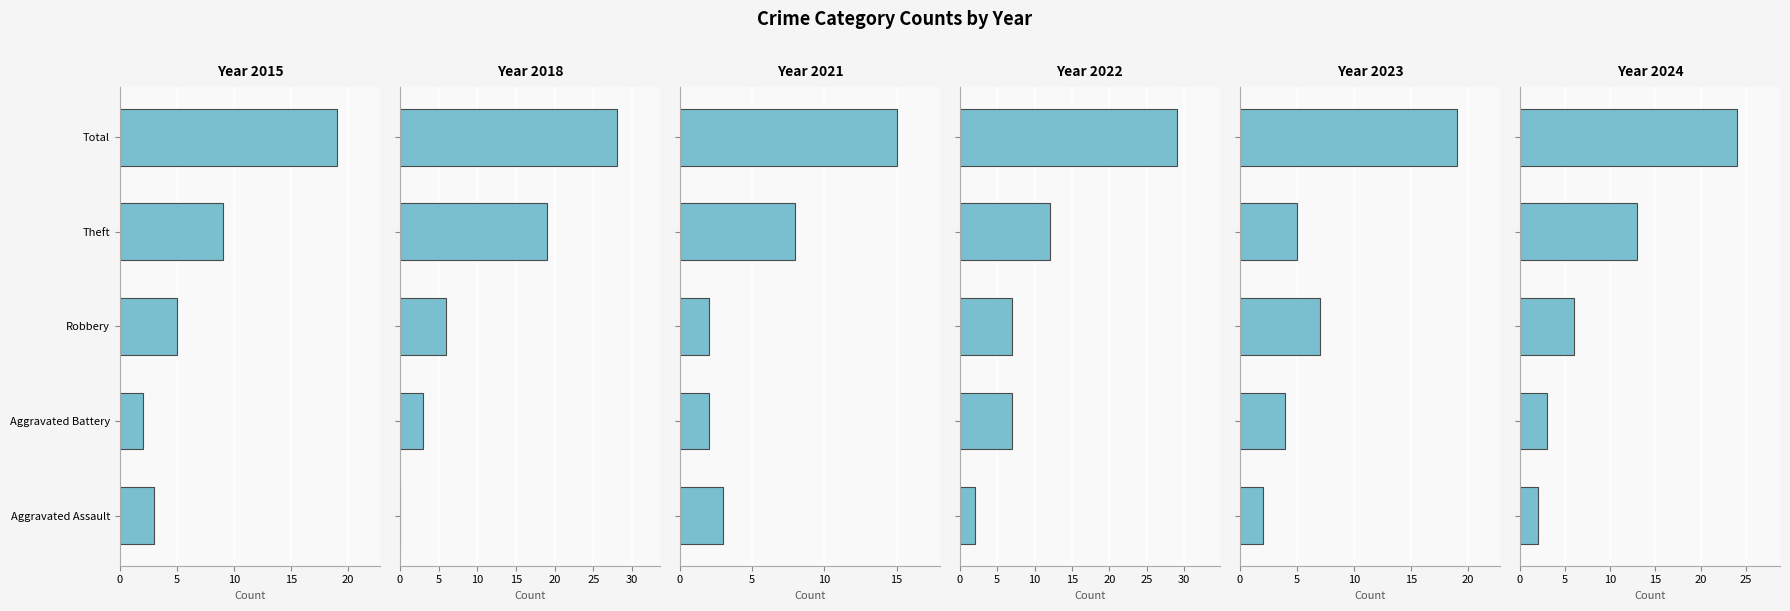

What is the total value across all series at Total?

134